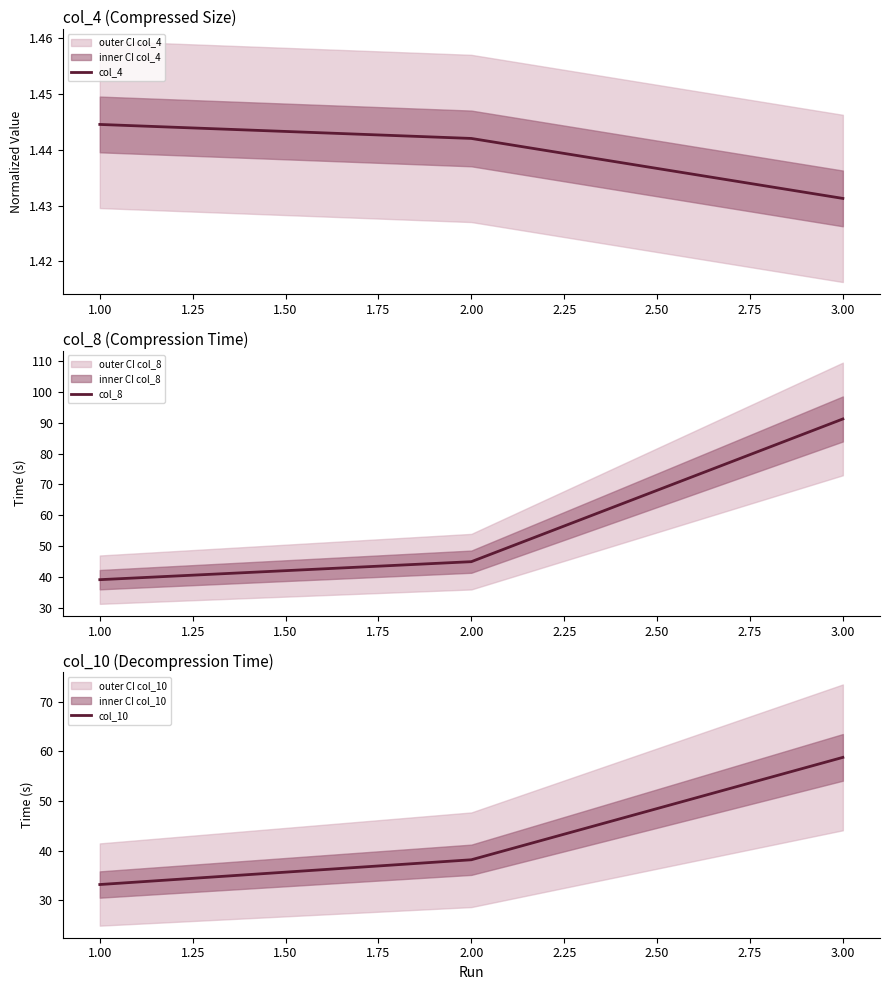

List the labels in order of col_4 value, smallest first.

3.00, 2.00, 1.00